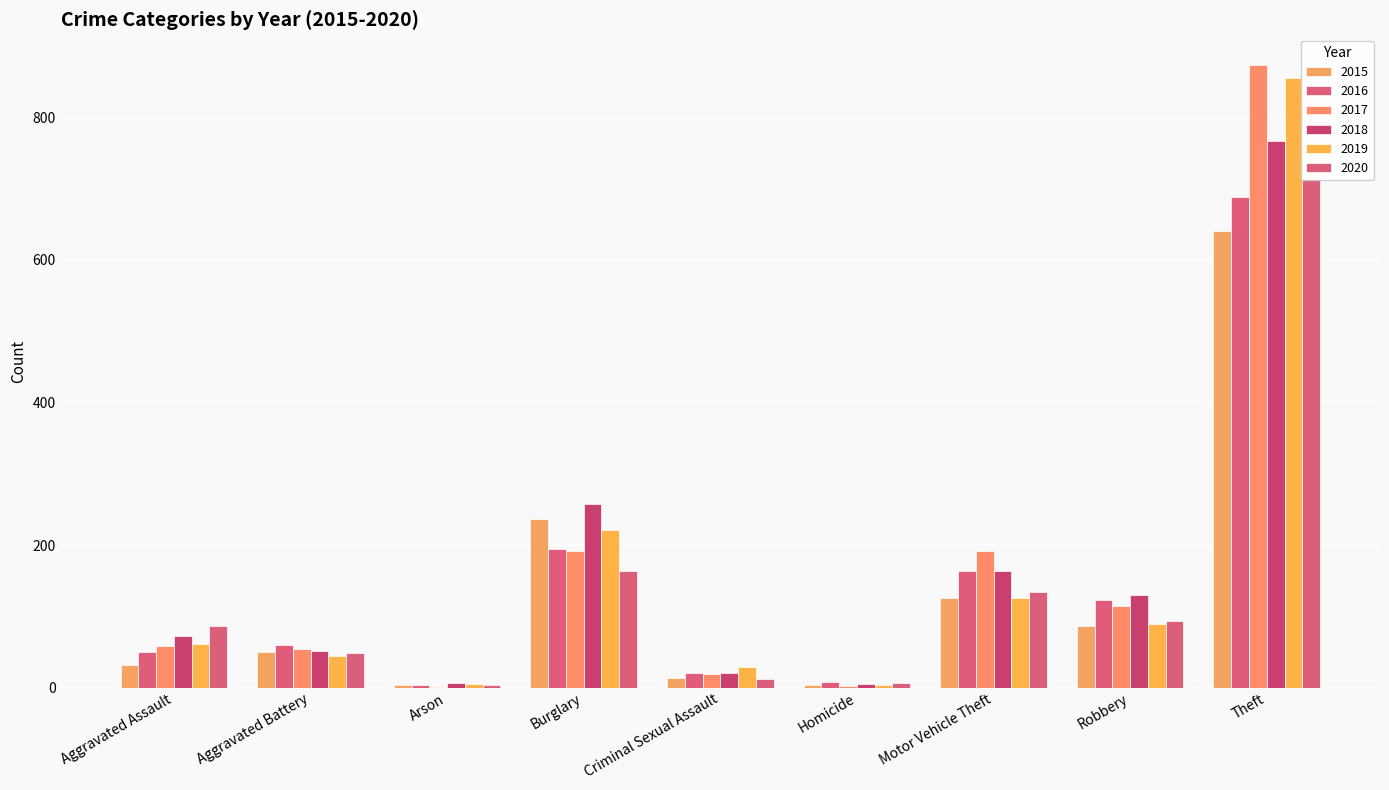

The value of 2015 at Arson is 5. True or false?

False